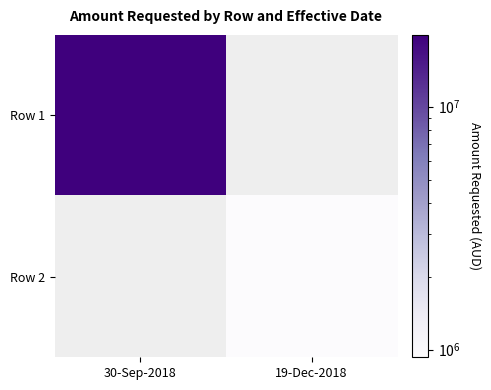

Which series has the widest spread of values?

Row 1